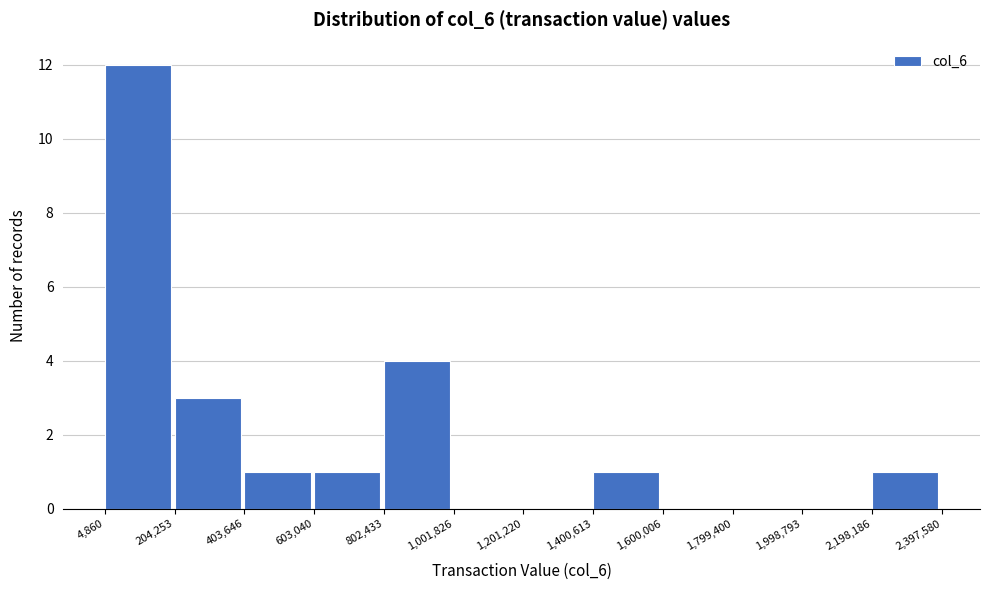

What is the height of the bar covering 802,433 to 1,001,826 on the x-axis? The values are not printed on the chart, so give them approximately, as read against the axis.

4